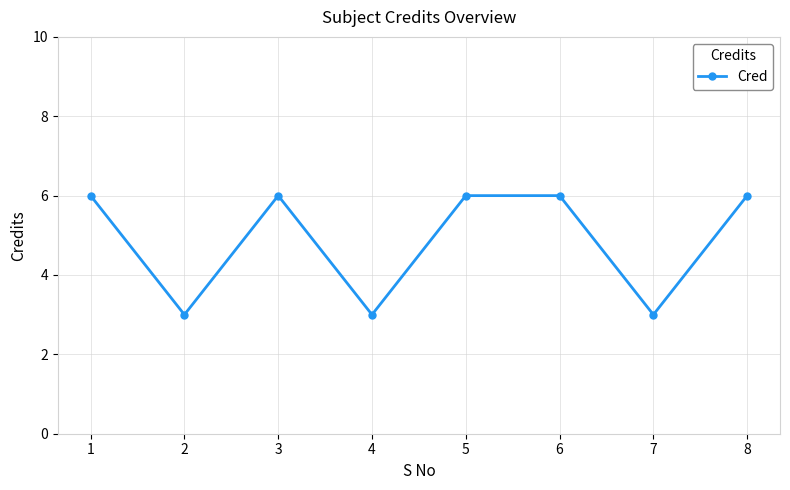

What is the average value?

5